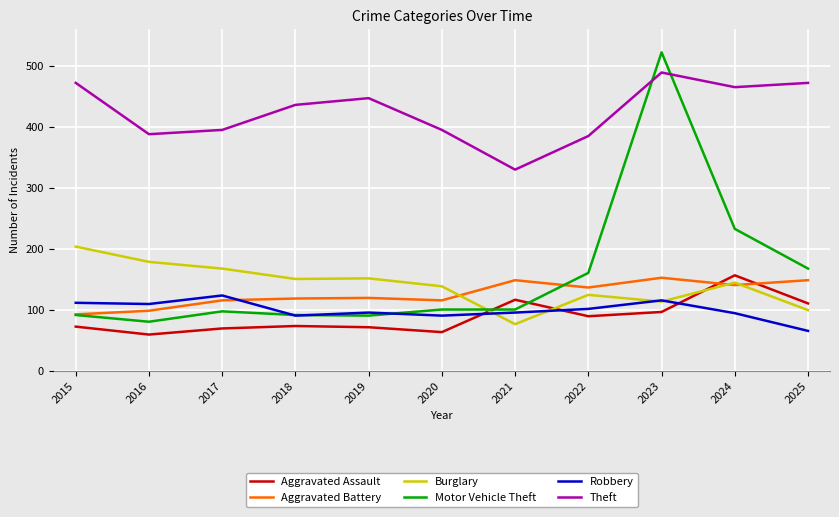

What are all the series names shown in the legend?

Aggravated Assault, Aggravated Battery, Burglary, Motor Vehicle Theft, Robbery, Theft